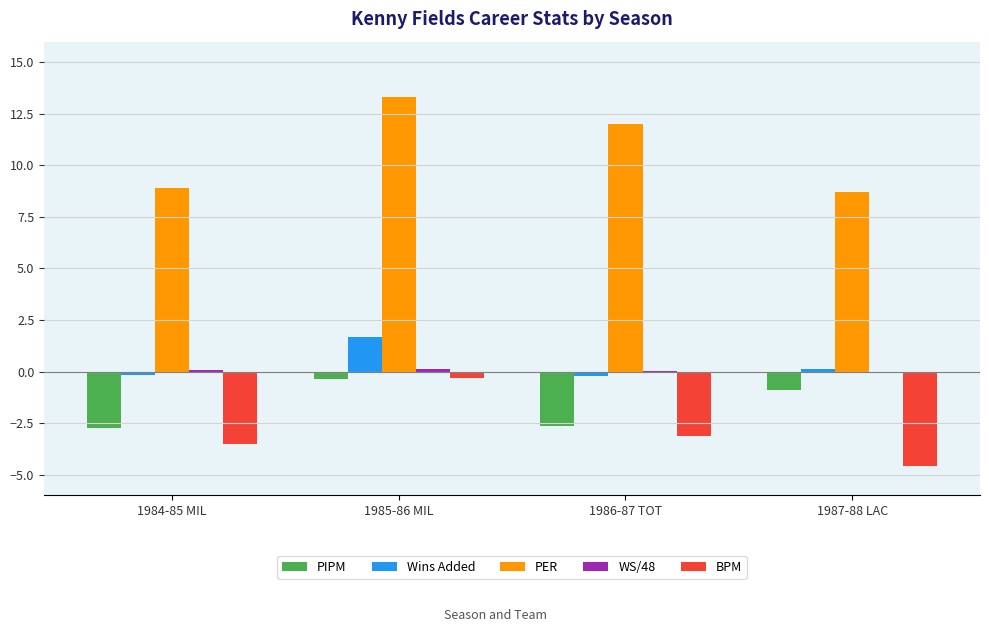

At which category is the sum across all series the highest?

1985-86 MIL